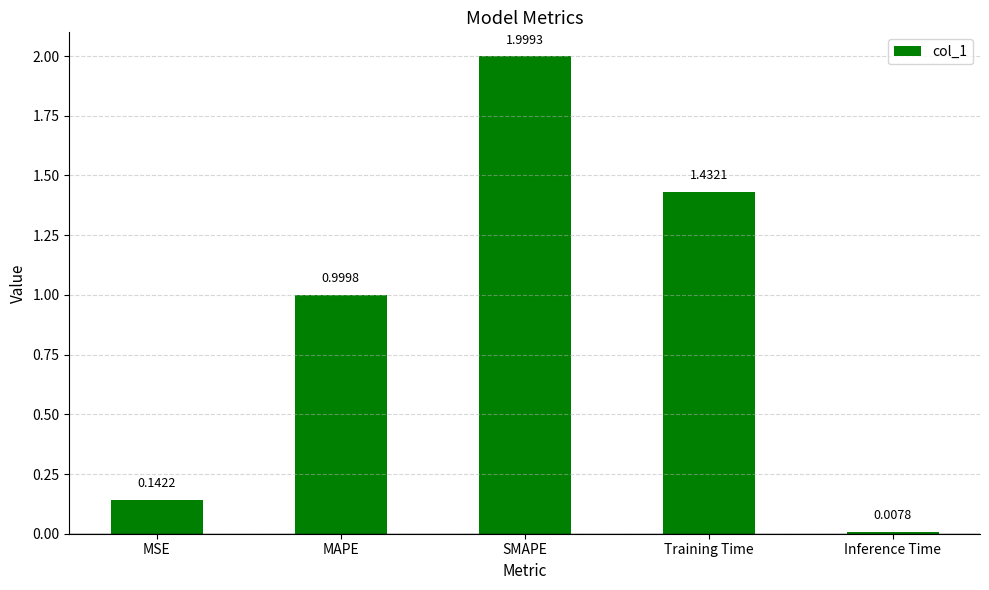

What position from the left is SMAPE?

3